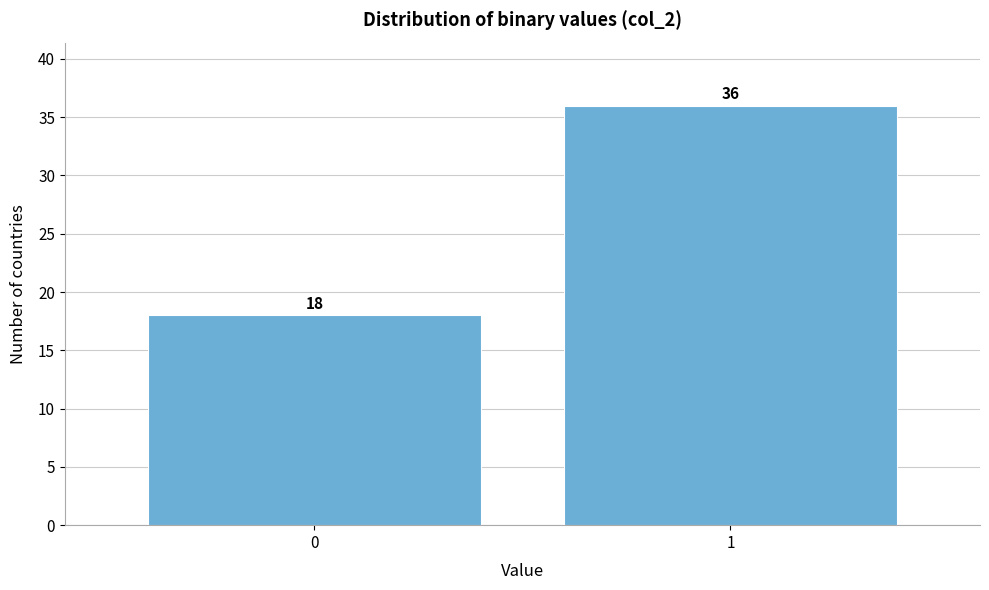

Reading left to right, what are all the values shown in this chart?

18	36